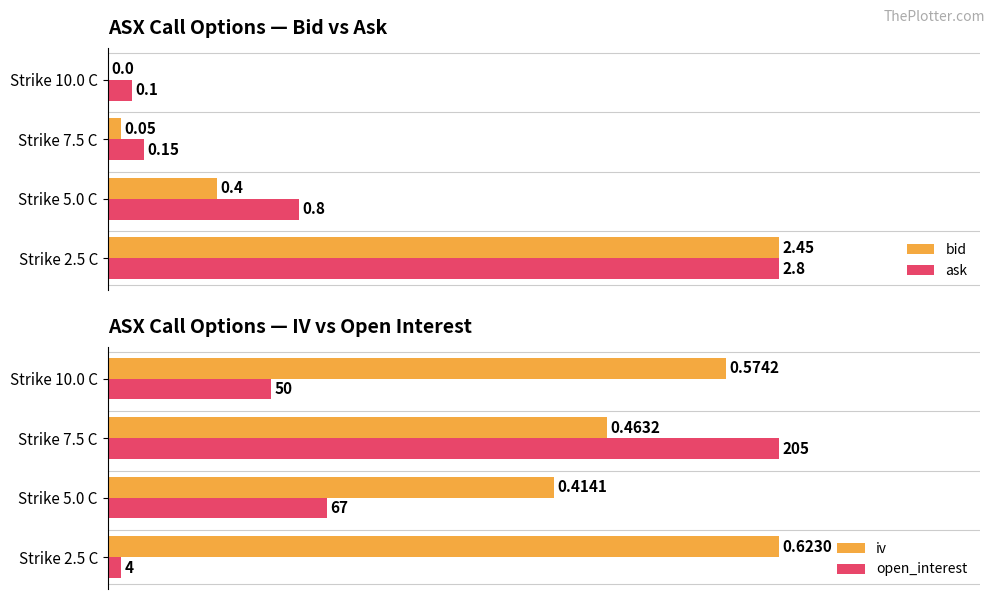

Are the bars grouped side by side (vs. stacked)?

Yes